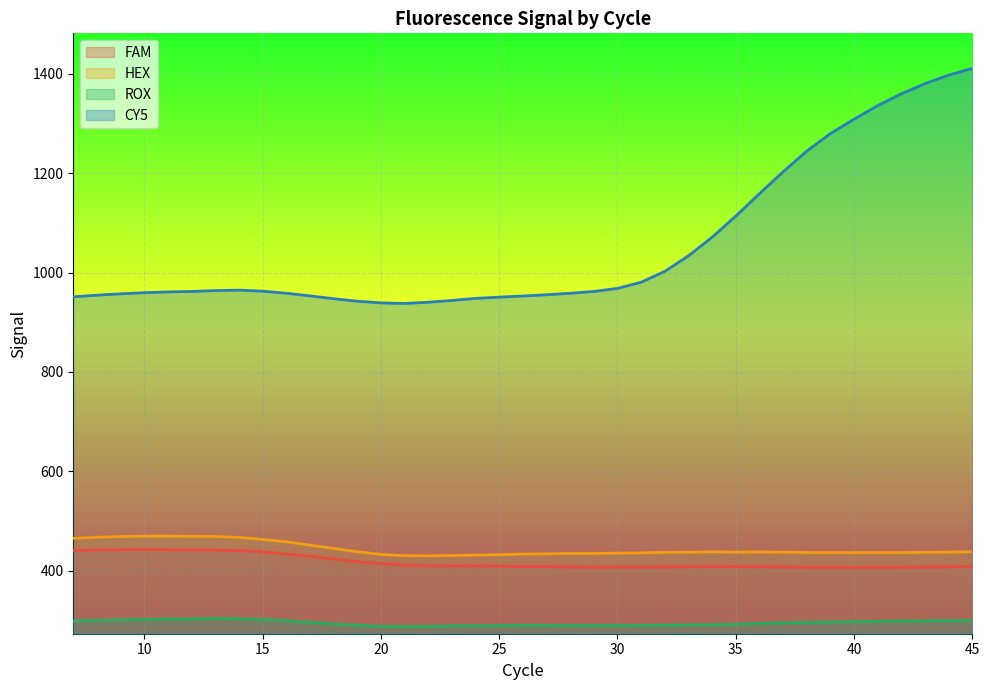

Which label corresponds to the smallest value in the chart?

21